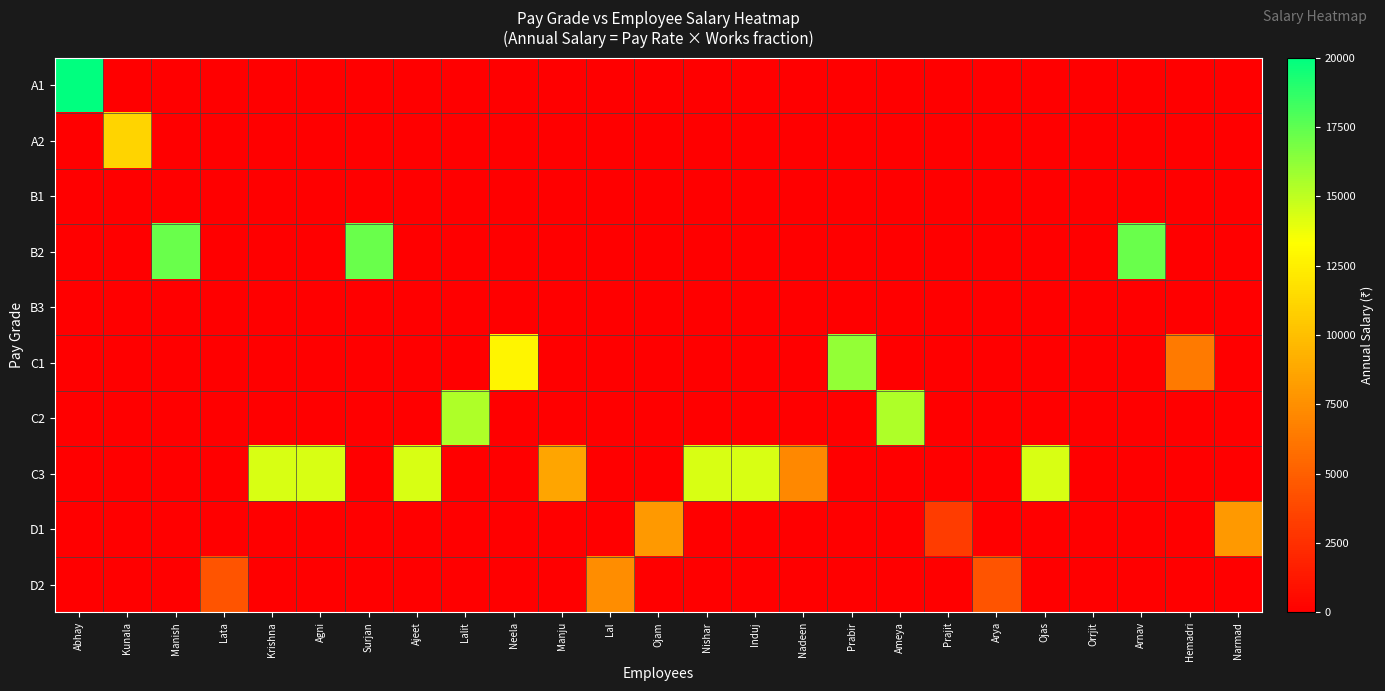

Reading left to right, transcribe all the data shown in this chart.

A1: Abhay=20000	Kunala=0	Manish=0	Lata=0	Krishna=0	Agni=0	Surjan=0	Ajeet=0	Lalit=0	Neela=0	Manju=0	Lal=0	Ojam=0	Nishar=0	Induj=0	Nadeen=0	Prabir=0	Ameya=0	Prajit=0	Arya=0	Ojas=0	Orrjit=0	Arnav=0	Hemadri=0	Narmad=0
A2: Abhay=0	Kunala=11100	Manish=0	Lata=0	Krishna=0	Agni=0	Surjan=0	Ajeet=0	Lalit=0	Neela=0	Manju=0	Lal=0	Ojam=0	Nishar=0	Induj=0	Nadeen=0	Prabir=0	Ameya=0	Prajit=0	Arya=0	Ojas=0	Orrjit=0	Arnav=0	Hemadri=0	Narmad=0
B1: Abhay=0	Kunala=0	Manish=0	Lata=0	Krishna=0	Agni=0	Surjan=0	Ajeet=0	Lalit=0	Neela=0	Manju=0	Lal=0	Ojam=0	Nishar=0	Induj=0	Nadeen=0	Prabir=0	Ameya=0	Prajit=0	Arya=0	Ojas=0	Orrjit=0	Arnav=0	Hemadri=0	Narmad=0
B2: Abhay=0	Kunala=0	Manish=17250	Lata=0	Krishna=0	Agni=0	Surjan=17250	Ajeet=0	Lalit=0	Neela=0	Manju=0	Lal=0	Ojam=0	Nishar=0	Induj=0	Nadeen=0	Prabir=0	Ameya=0	Prajit=0	Arya=0	Ojas=0	Orrjit=0	Arnav=17250	Hemadri=0	Narmad=0
B3: Abhay=0	Kunala=0	Manish=0	Lata=0	Krishna=0	Agni=0	Surjan=0	Ajeet=0	Lalit=0	Neela=0	Manju=0	Lal=0	Ojam=0	Nishar=0	Induj=0	Nadeen=0	Prabir=0	Ameya=0	Prajit=0	Arya=0	Ojas=0	Orrjit=0	Arnav=0	Hemadri=0	Narmad=0
C1: Abhay=0	Kunala=0	Manish=0	Lata=0	Krishna=0	Agni=0	Surjan=0	Ajeet=0	Lalit=0	Neela=12880	Manju=0	Lal=0	Ojam=0	Nishar=0	Induj=0	Nadeen=0	Prabir=16100	Ameya=0	Prajit=0	Arya=0	Ojas=0	Orrjit=0	Arnav=0	Hemadri=6440	Narmad=0
C2: Abhay=0	Kunala=0	Manish=0	Lata=0	Krishna=0	Agni=0	Surjan=0	Ajeet=0	Lalit=15400	Neela=0	Manju=0	Lal=0	Ojam=0	Nishar=0	Induj=0	Nadeen=0	Prabir=0	Ameya=15400	Prajit=0	Arya=0	Ojas=0	Orrjit=0	Arnav=0	Hemadri=0	Narmad=0
C3: Abhay=0	Kunala=0	Manish=0	Lata=0	Krishna=14350	Agni=14350	Surjan=0	Ajeet=14350	Lalit=0	Neela=0	Manju=8610	Lal=0	Ojam=0	Nishar=14350	Induj=14350	Nadeen=7175	Prabir=0	Ameya=0	Prajit=0	Arya=0	Ojas=14350	Orrjit=0	Arnav=0	Hemadri=0	Narmad=0
D1: Abhay=0	Kunala=0	Manish=0	Lata=0	Krishna=0	Agni=0	Surjan=0	Ajeet=0	Lalit=0	Neela=0	Manju=0	Lal=0	Ojam=8000	Nishar=0	Induj=0	Nadeen=0	Prabir=0	Ameya=0	Prajit=3200	Arya=0	Ojas=0	Orrjit=0	Arnav=0	Hemadri=0	Narmad=8000
D2: Abhay=0	Kunala=0	Manish=0	Lata=4440	Krishna=0	Agni=0	Surjan=0	Ajeet=0	Lalit=0	Neela=0	Manju=0	Lal=7400	Ojam=0	Nishar=0	Induj=0	Nadeen=0	Prabir=0	Ameya=0	Prajit=0	Arya=4440	Ojas=0	Orrjit=0	Arnav=0	Hemadri=0	Narmad=0